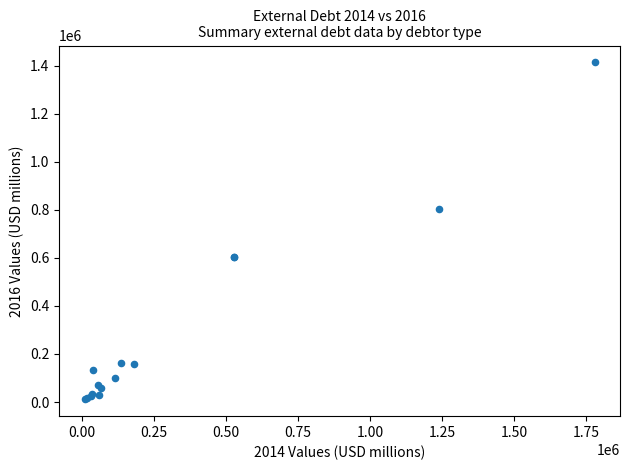

What Y value in the scatter plot is closest to 712507?

801396.1